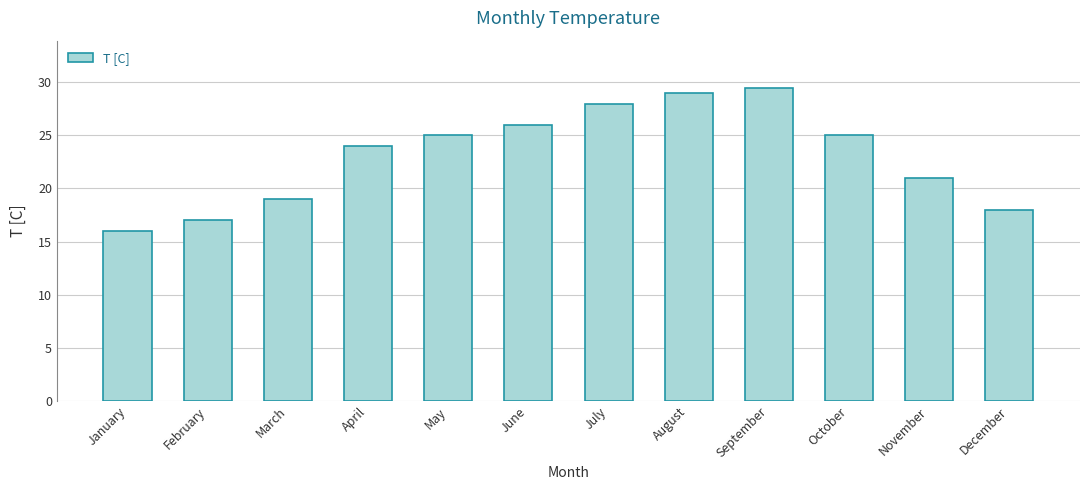

Does the chart contain stacked bars?

No